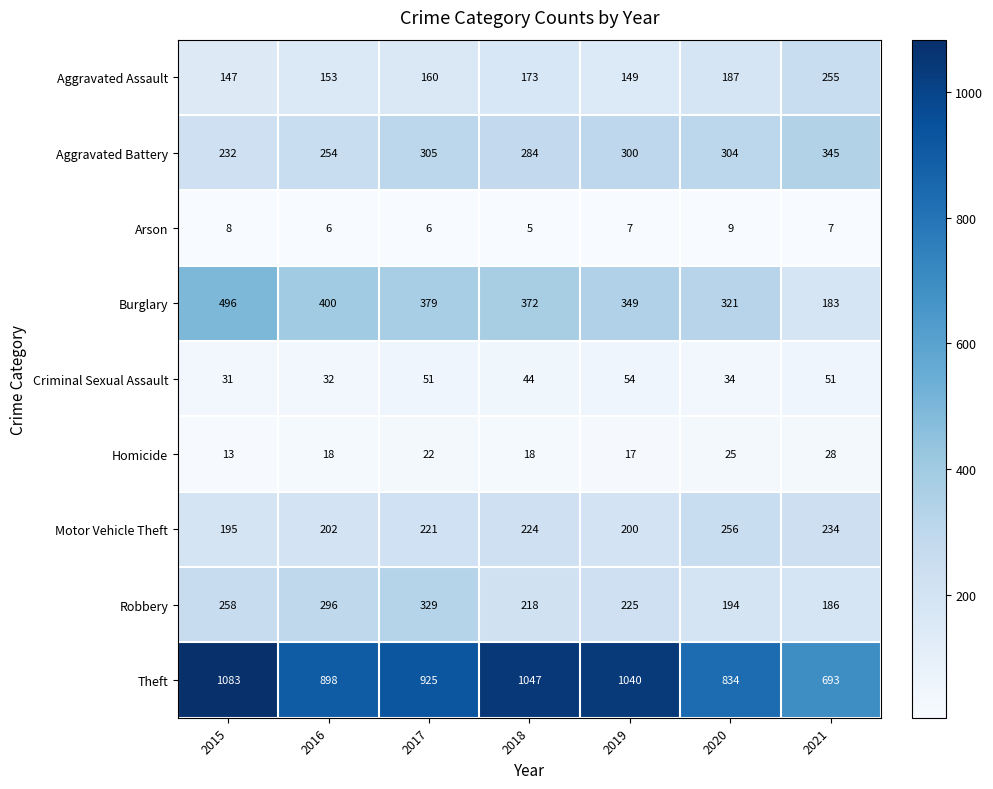

What is the highest value of the Aggravated Battery series?

345